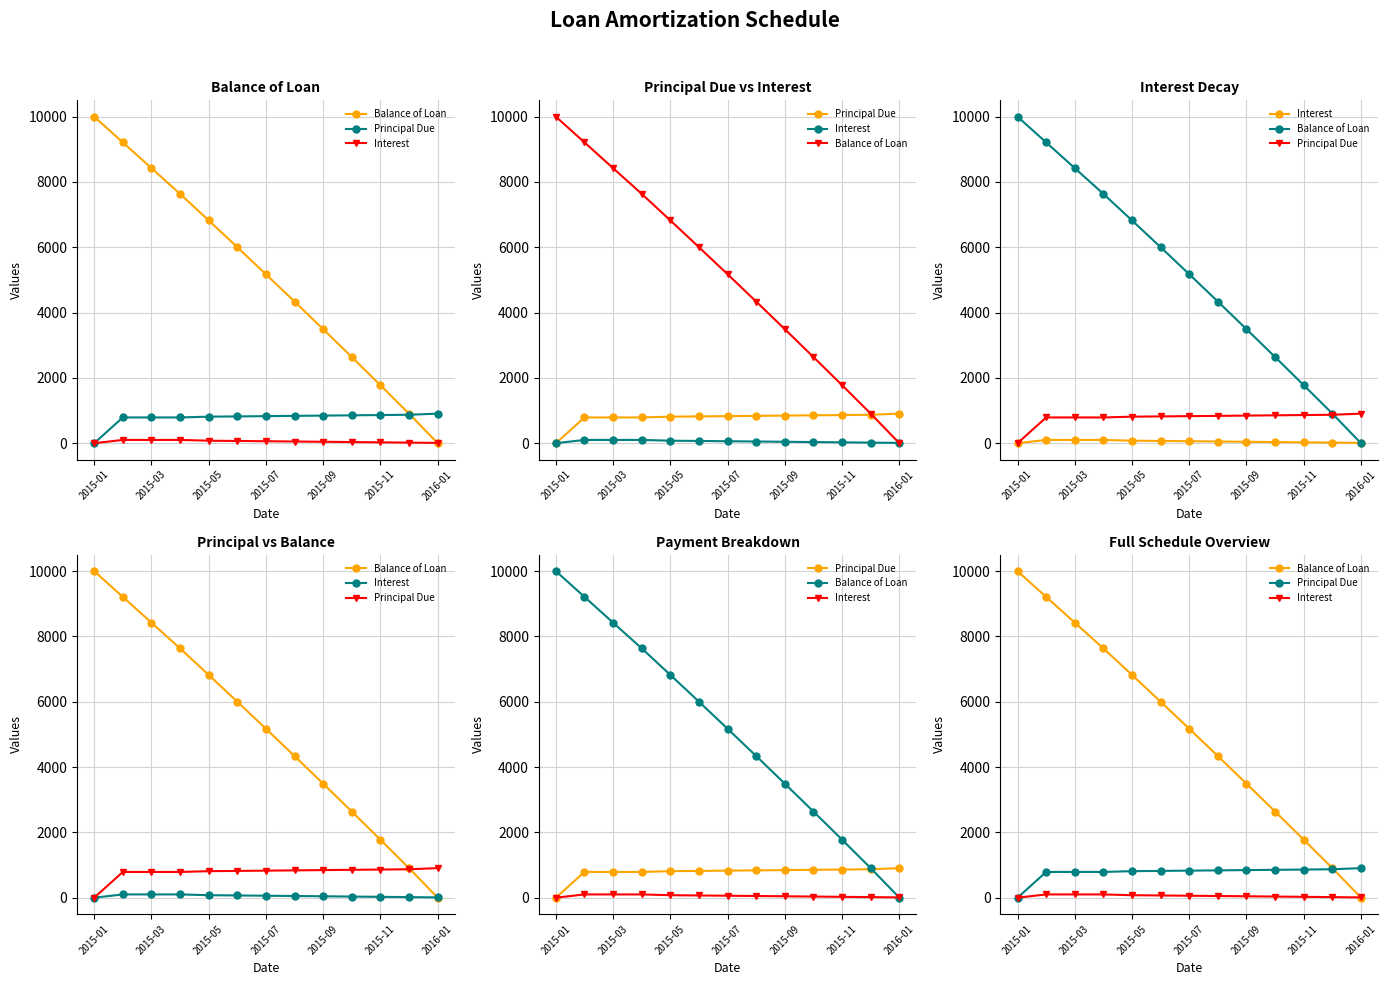

At how many categories does at least one series exceed 3091?

9